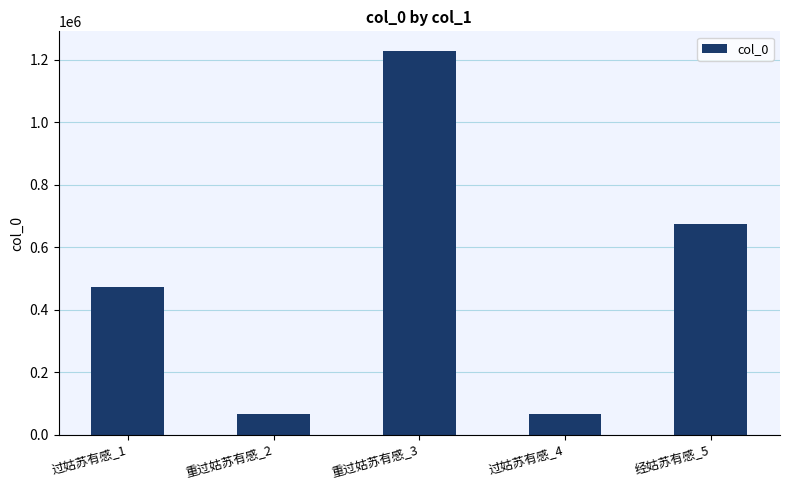

What is the value of the 4th bar from the left?

67216